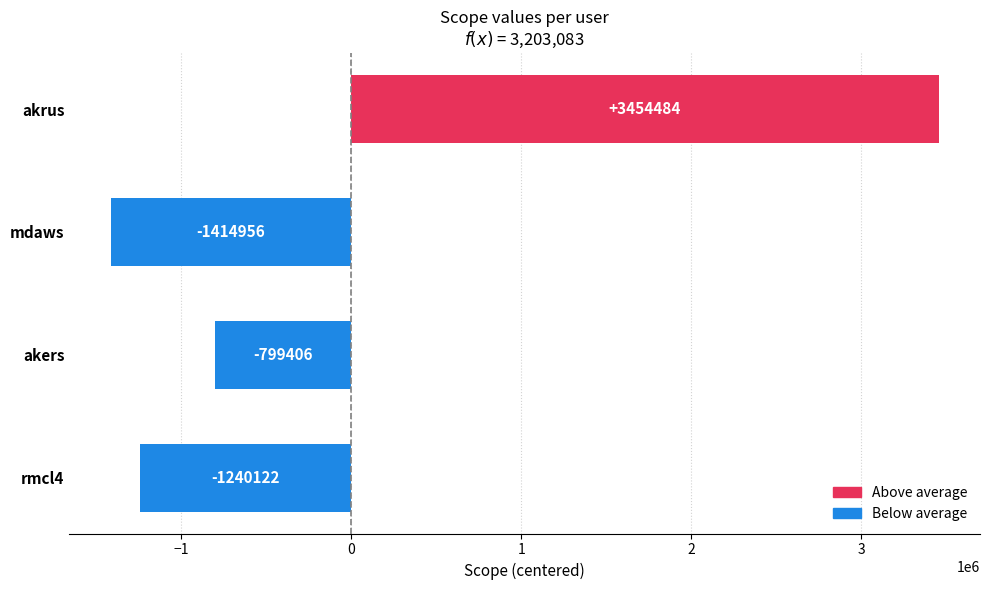

Rank the categories by value from lowest to highest.

mdaws, rmcl4, akers, akrus